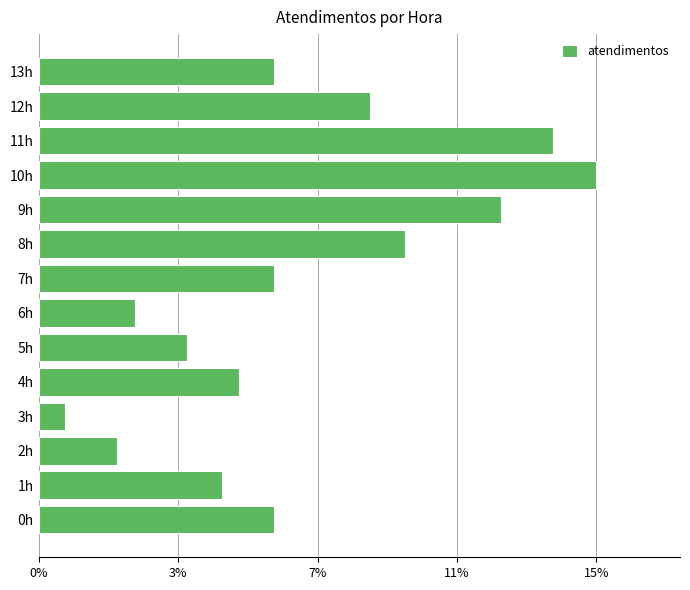

Which category has the lowest value across all series?

3h